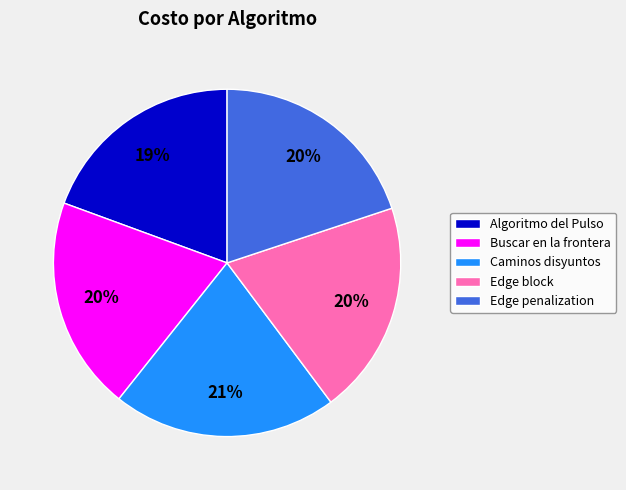

Is there a majority slice in this chart?

No